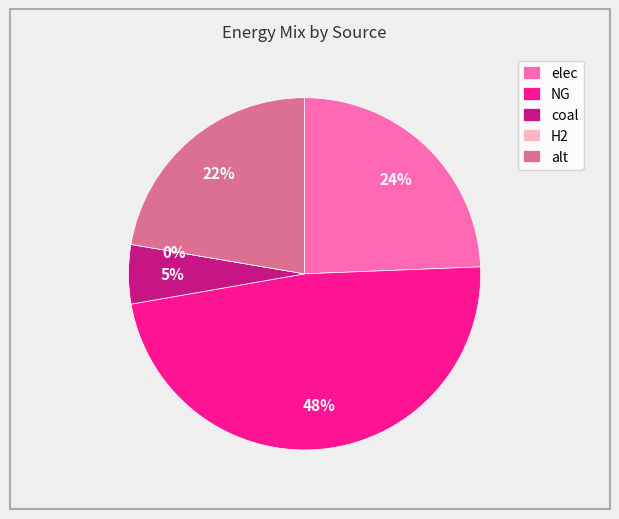

To the nearest percent, what is the difference between the largest and smallest slice percentages?

48%